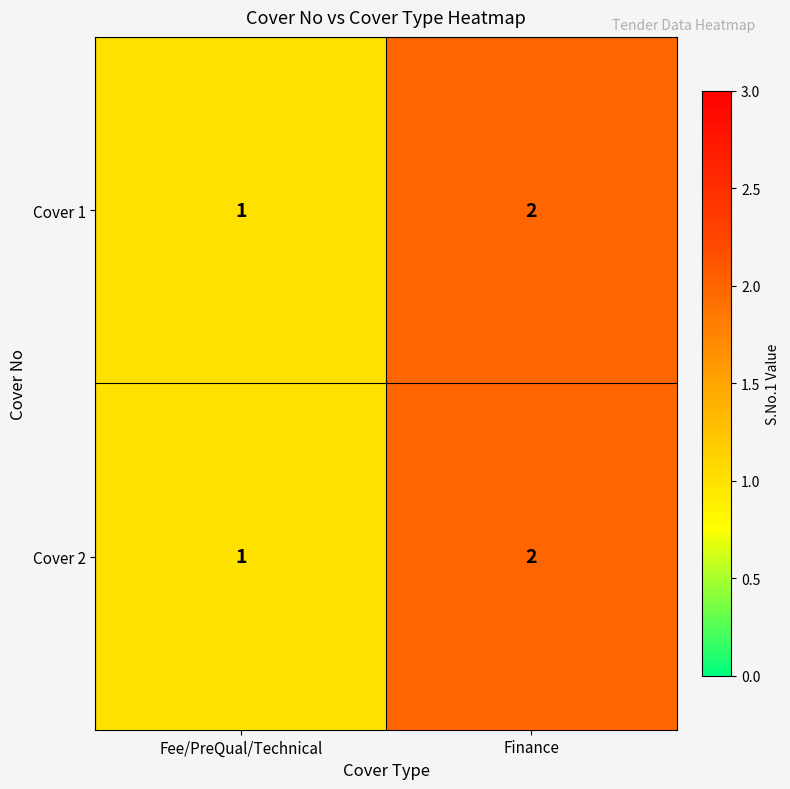

Reading right to left, list all the values displayed in this chart.

Cover 1: 2	1
Cover 2: 2	1